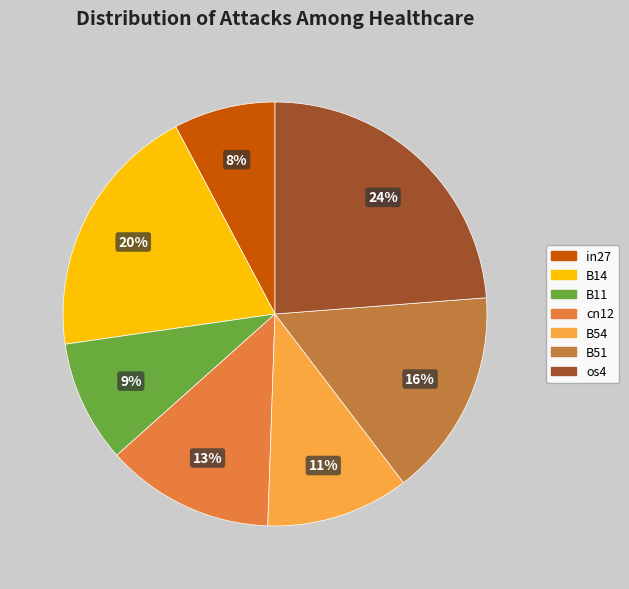

How many segments does this pie chart have?

7